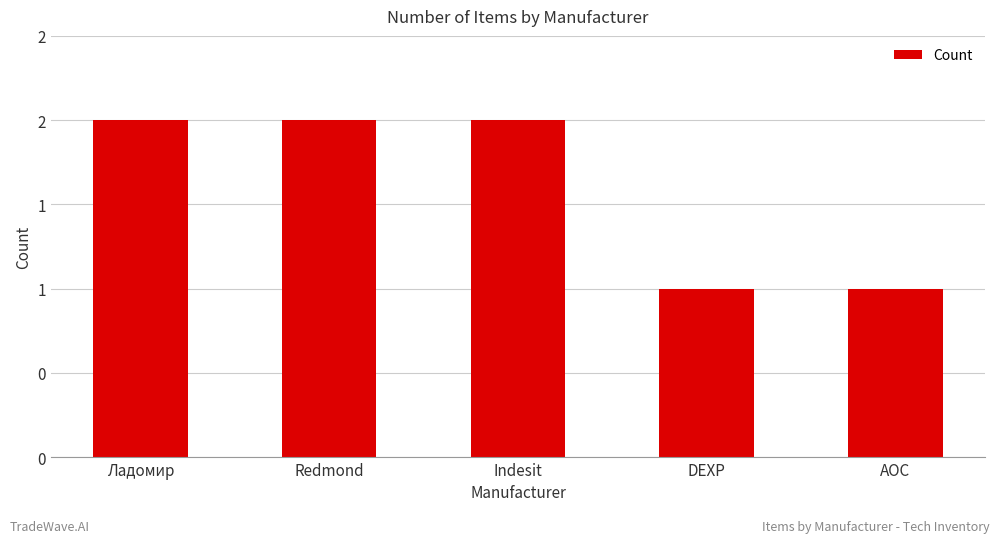

The value at Redmond is 2. True or false?

True